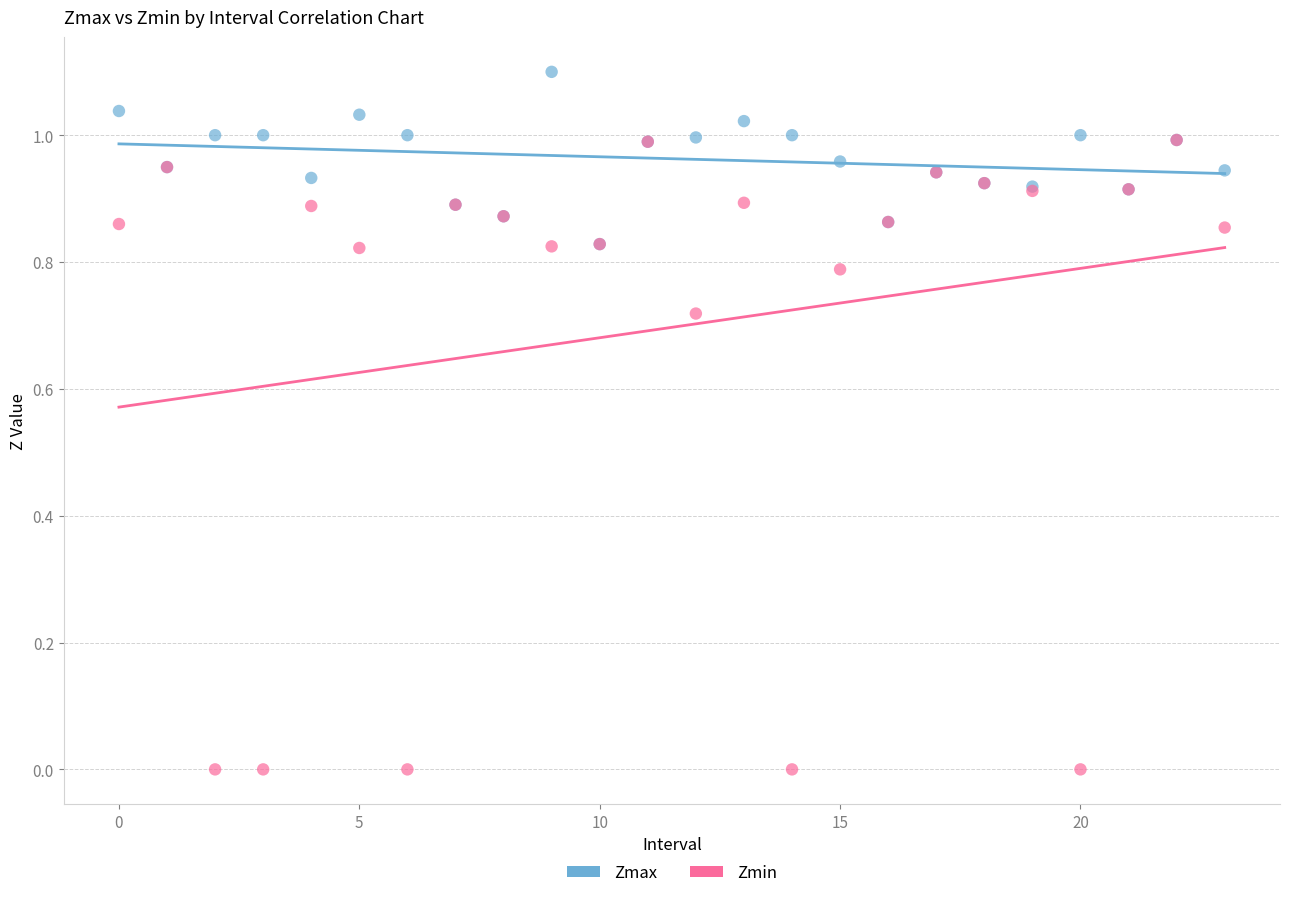

Which series reaches the minimum Y coordinate?

Zmin